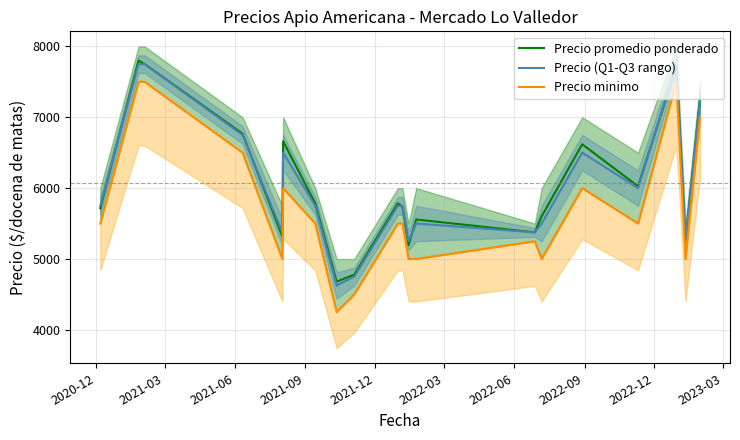

How many intersections are there between Precio (Q1-Q3 rango) and Precio promedio ponderado?

7